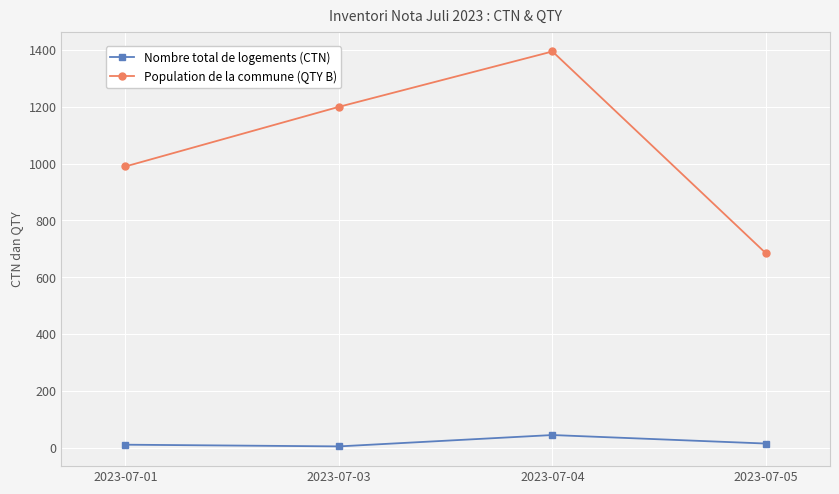

What is the spread (max minus min) of values at 2023-07-05?

670